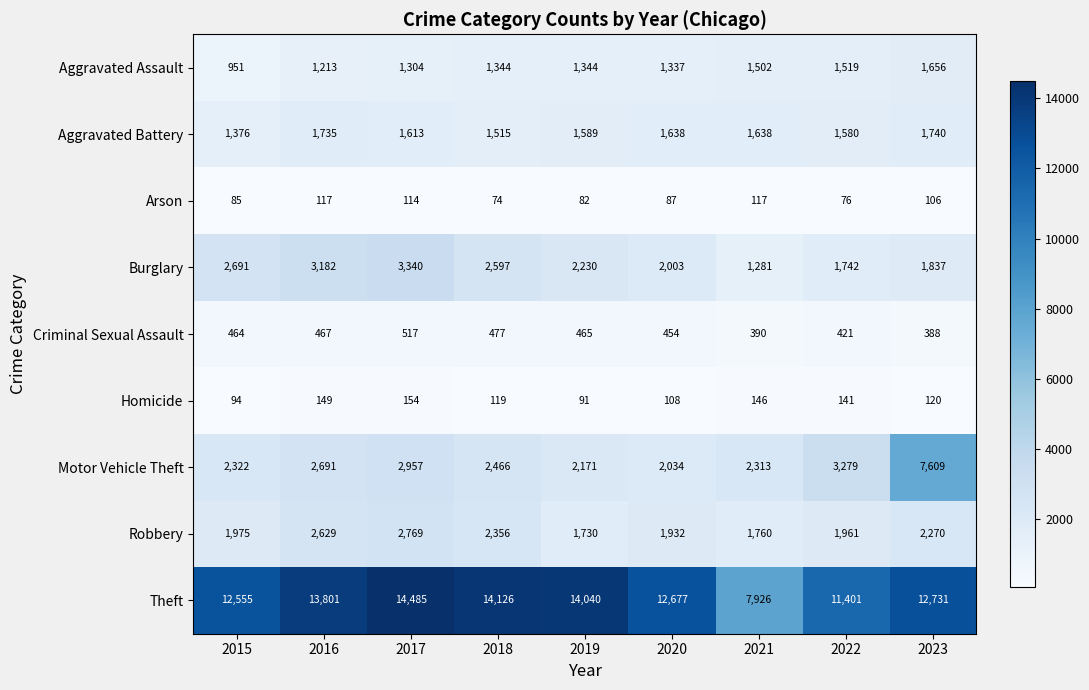

How many series are shown in this chart?

9